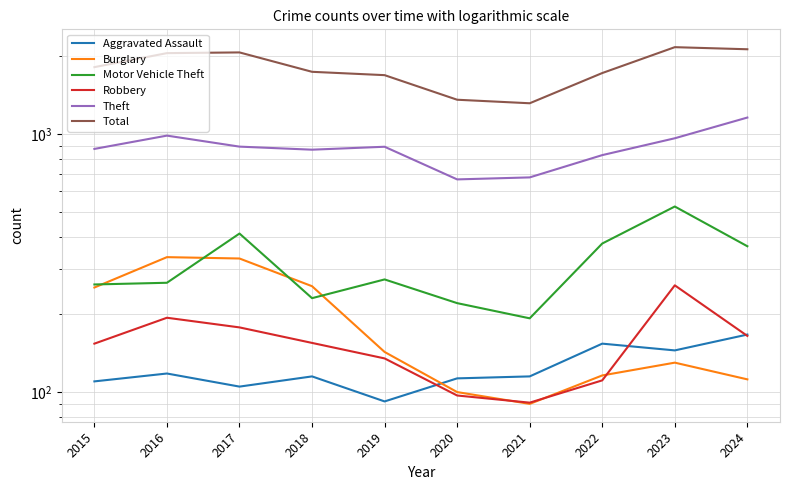

Which category has the lowest value in the Total series?

2021